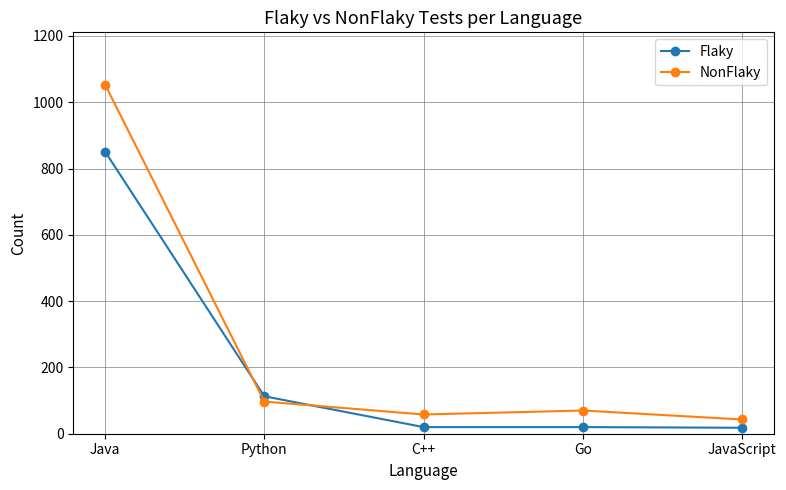

What is the spread (max minus min) of values at Python?

16